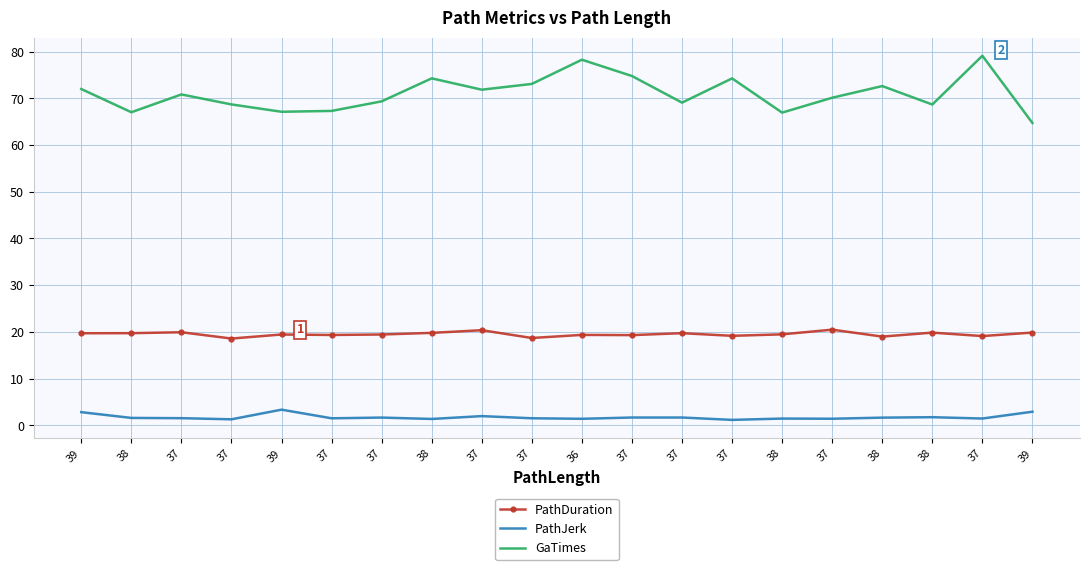

What is the label of the 18th point from the left?

38